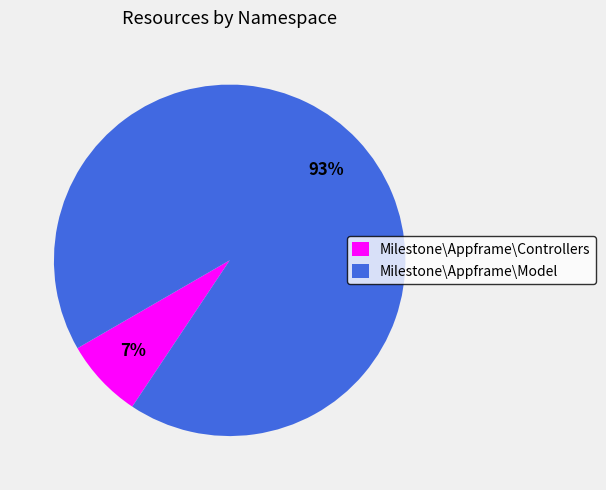

What percentage is the Milestone\Appframe\Controllers slice, to the nearest percent?

7%